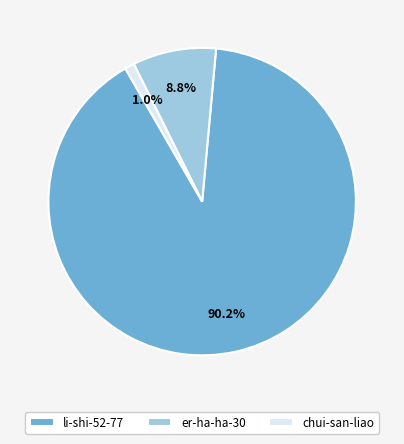

To the nearest percent, what percentage of the pie is chui-san-liao?

1%